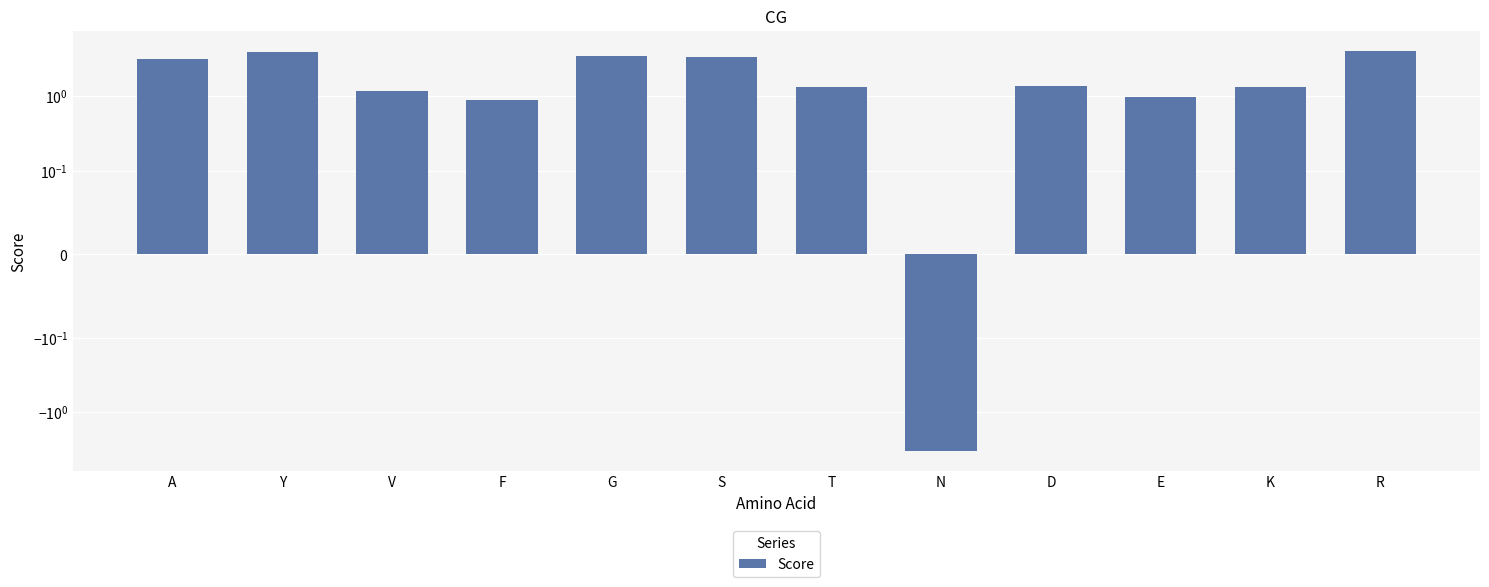

What is the smallest value displayed?

-3.3